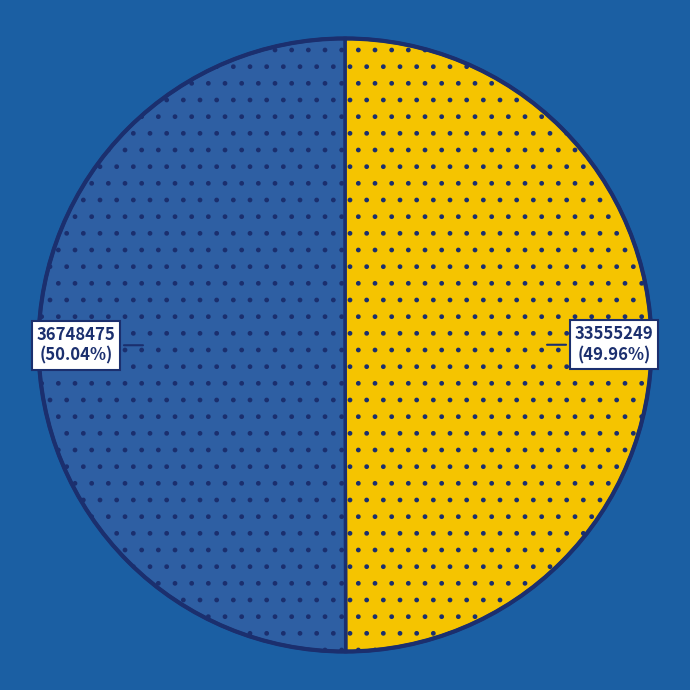

Is there any slice that represents more than half of the pie?

Yes